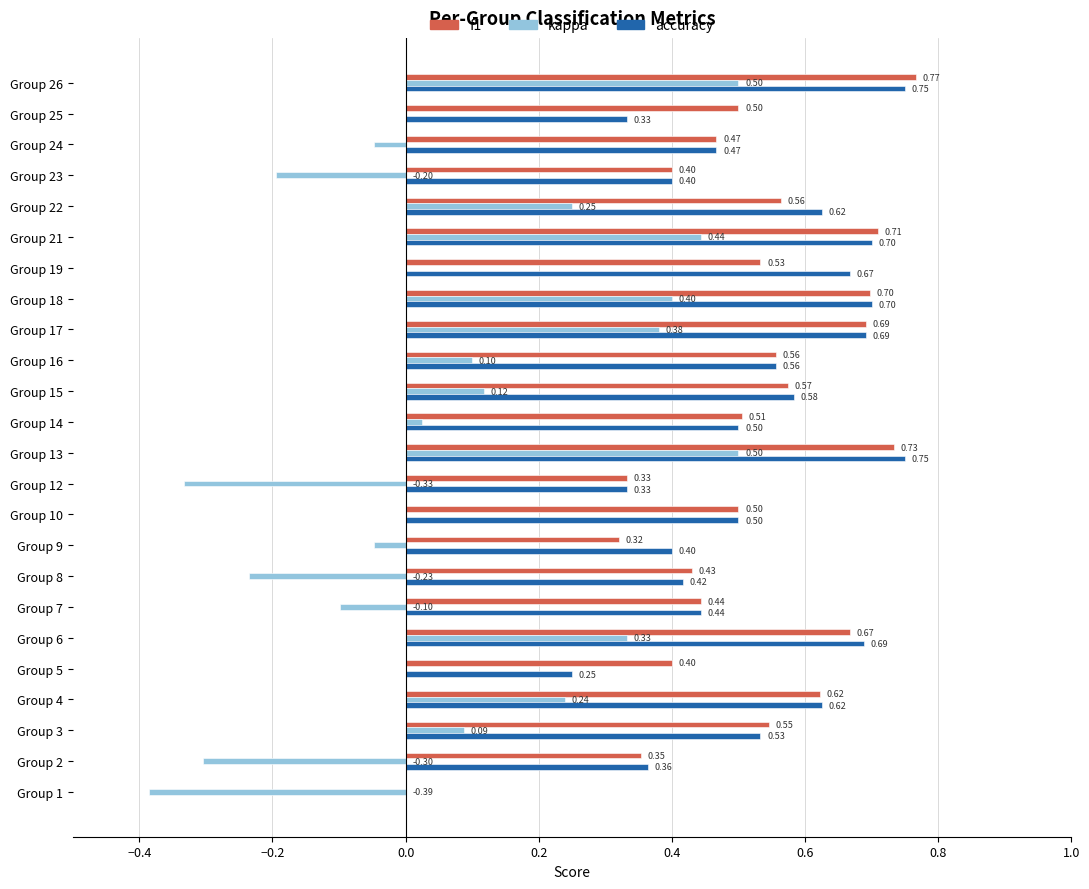

At which category is the sum across all series the highest?

Group 26